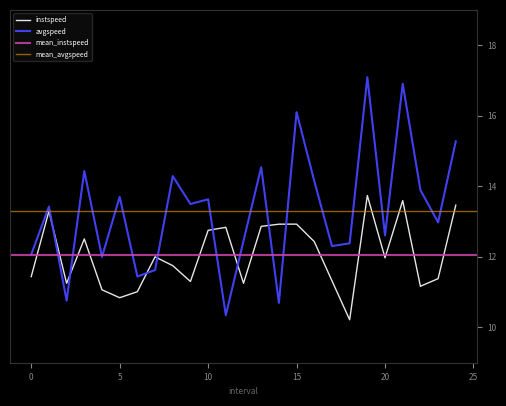

How many times do avgspeed and instspeed cross each other?

8